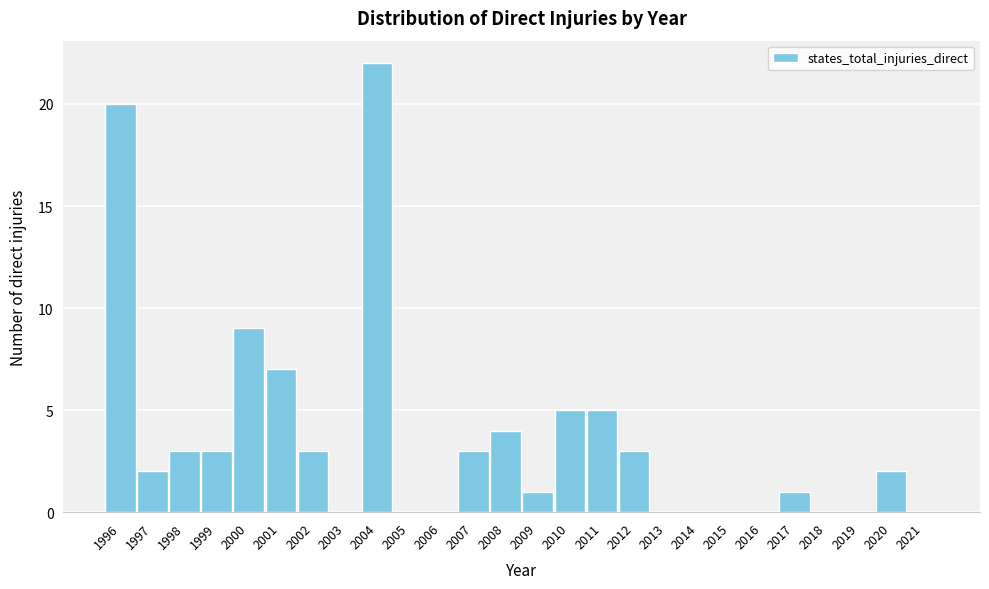

Reading left to right, what are all the values shown in this chart?

1996=20	1997=2	1998=3	1999=3	2000=9	2001=7	2002=3	2003=0	2004=22	2005=0	2006=0	2007=3	2008=4	2009=1	2010=5	2011=5	2012=3	2013=0	2014=0	2015=0	2016=0	2017=1	2018=0	2019=0	2020=2	2021=0